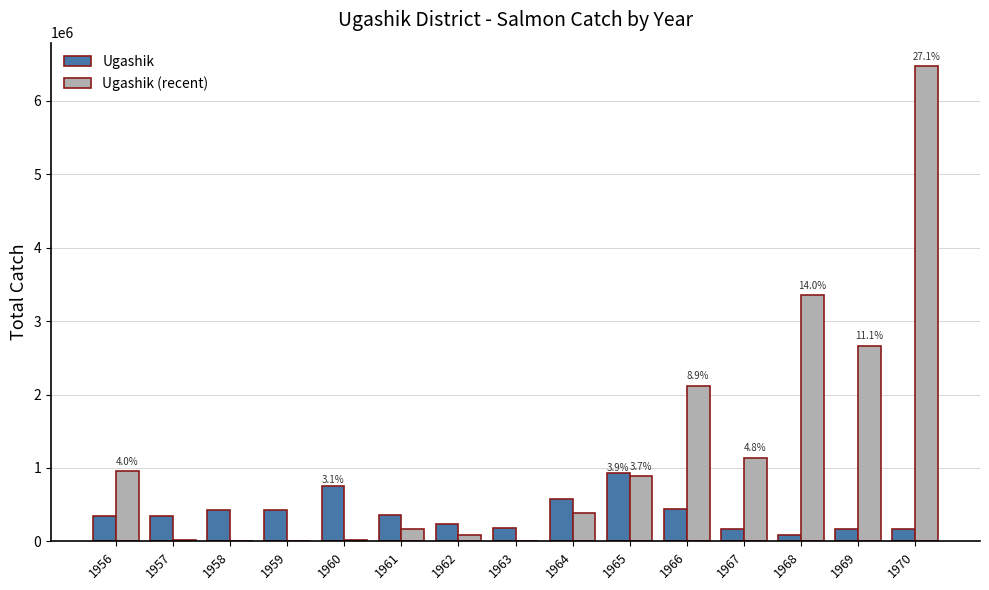

What is the average value of the Ugashik series?

375120